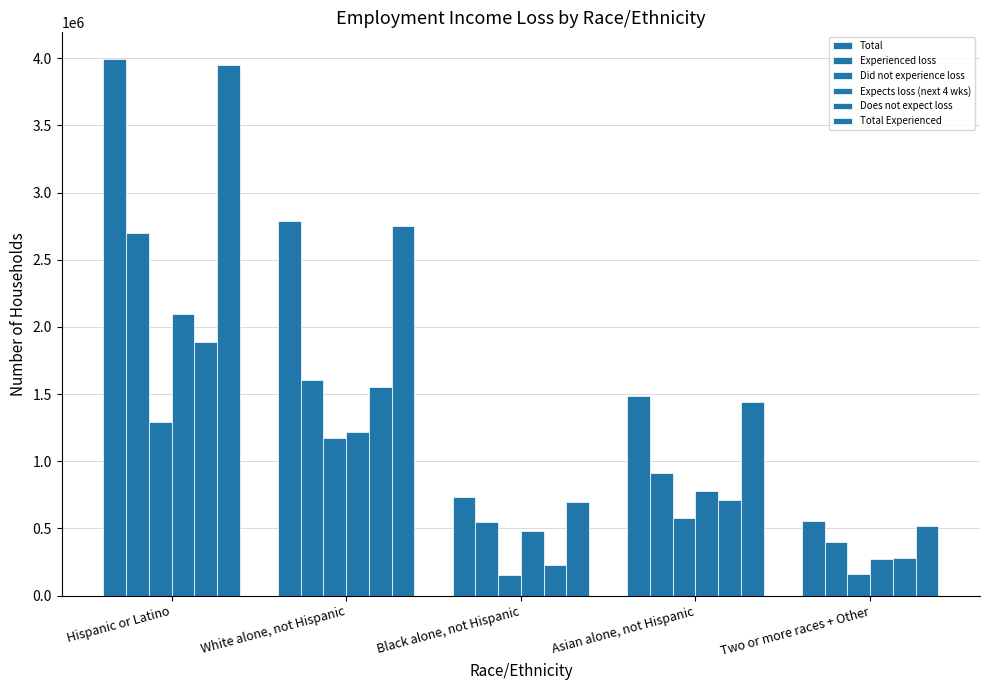

Count the number of categories in the chart.

5